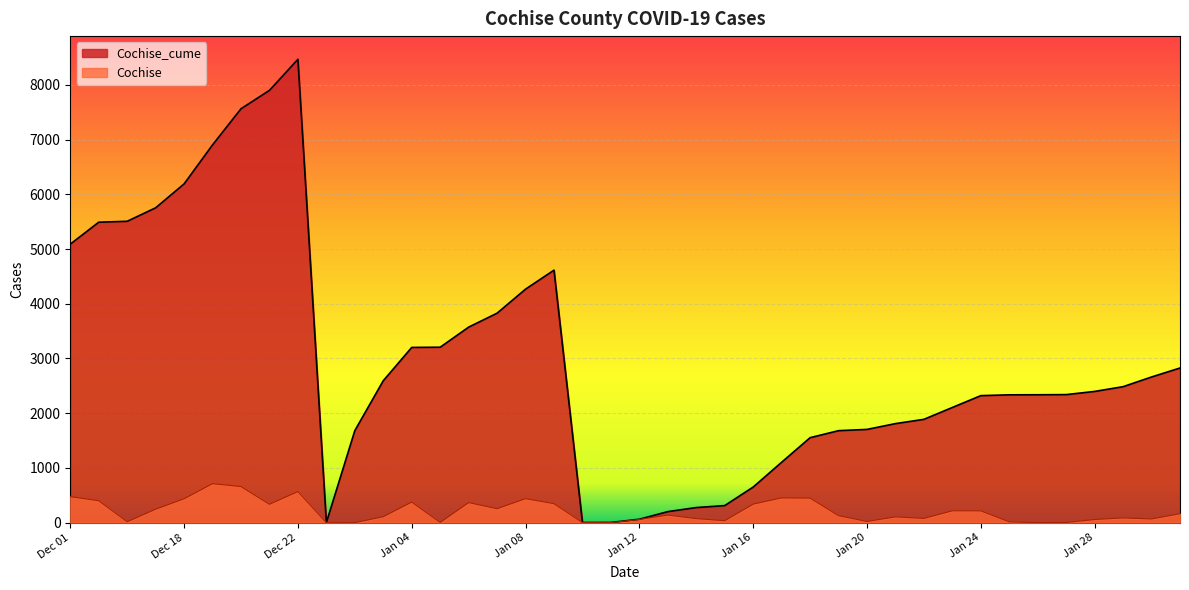

List the series in order of their peak value, highest first.

Cochise_cume, Cochise